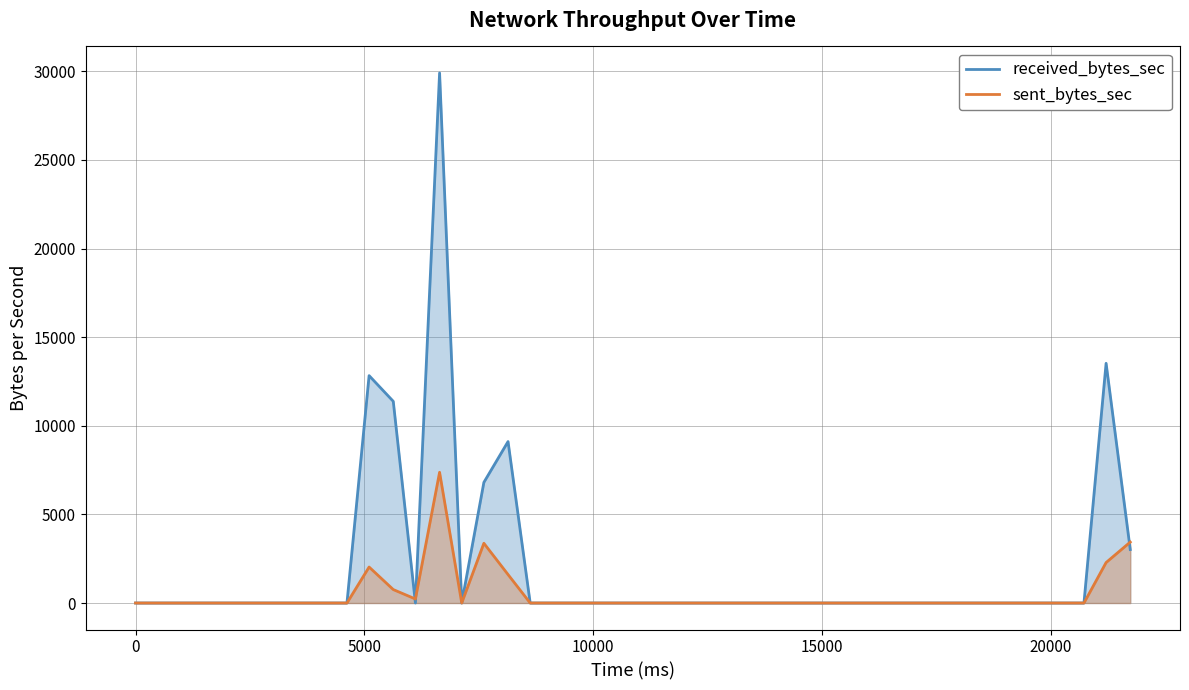

Rank the series by their maximum value, from highest to lowest.

received_bytes_sec, sent_bytes_sec